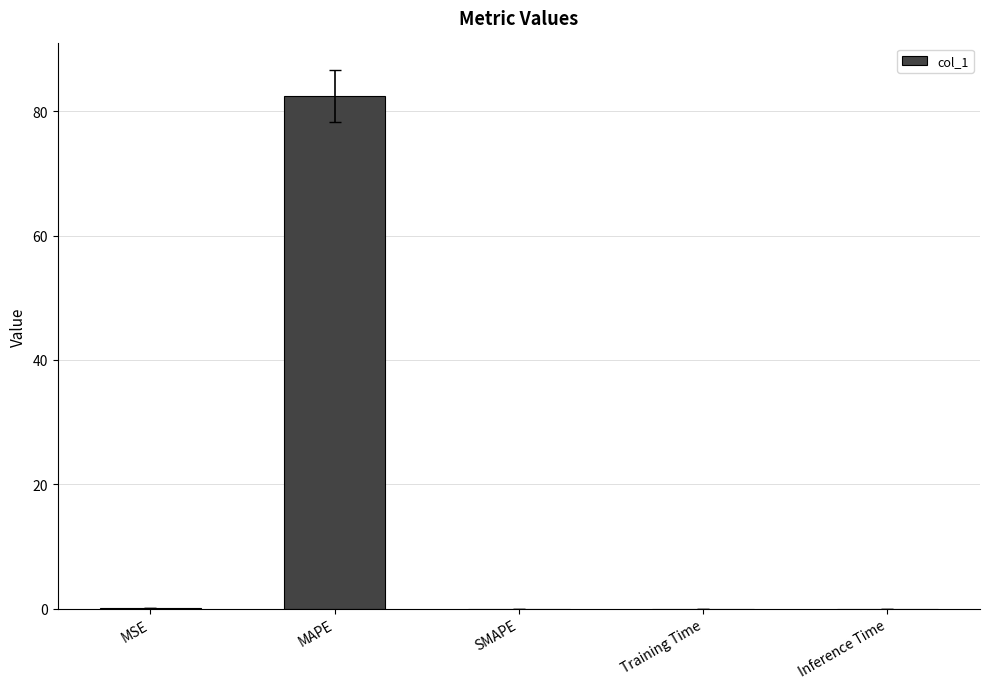

Which category has the highest value across all series?

MAPE